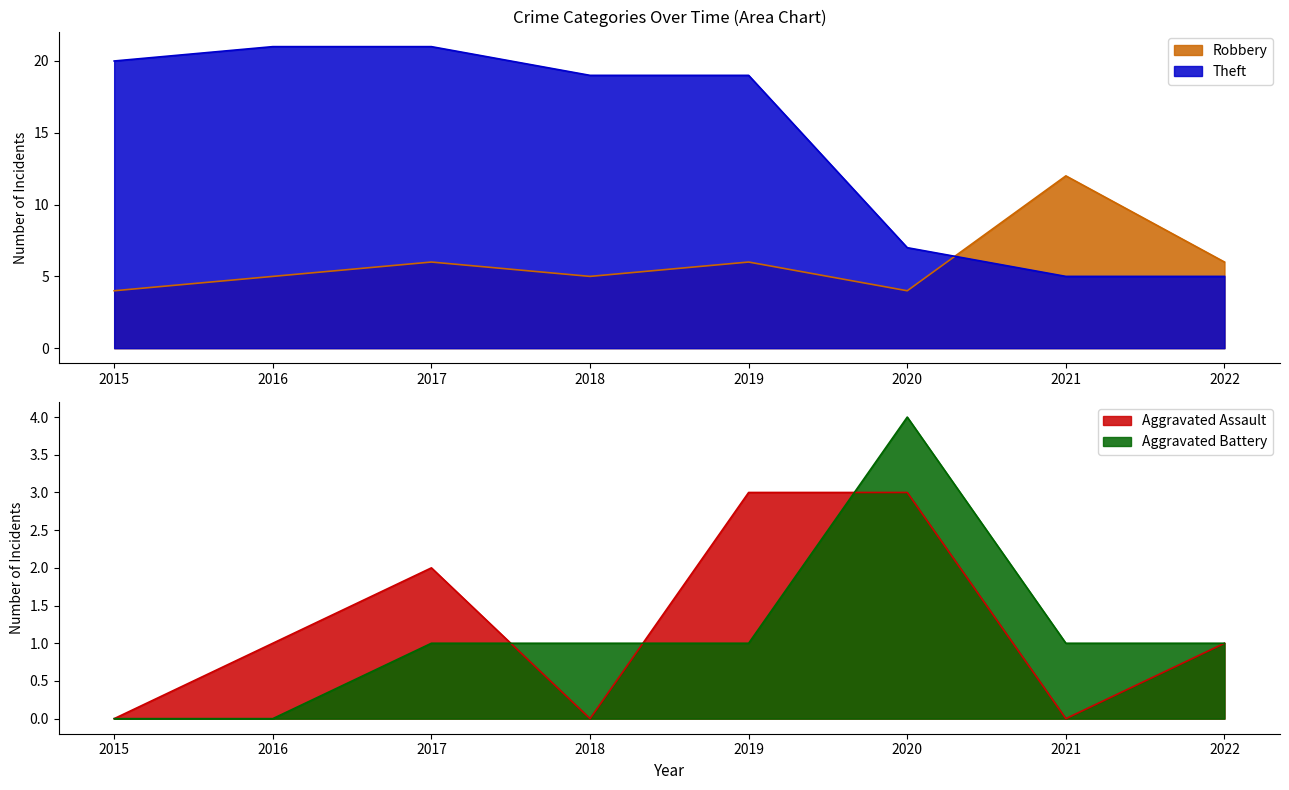

How many data points in Aggravated Assault are above 1?

3